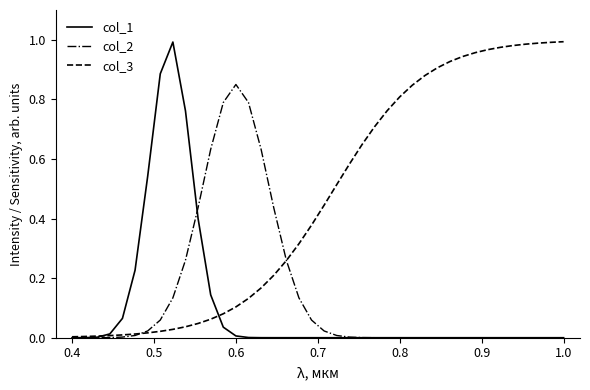

Which category has the highest value in the col_3 series?

1.0